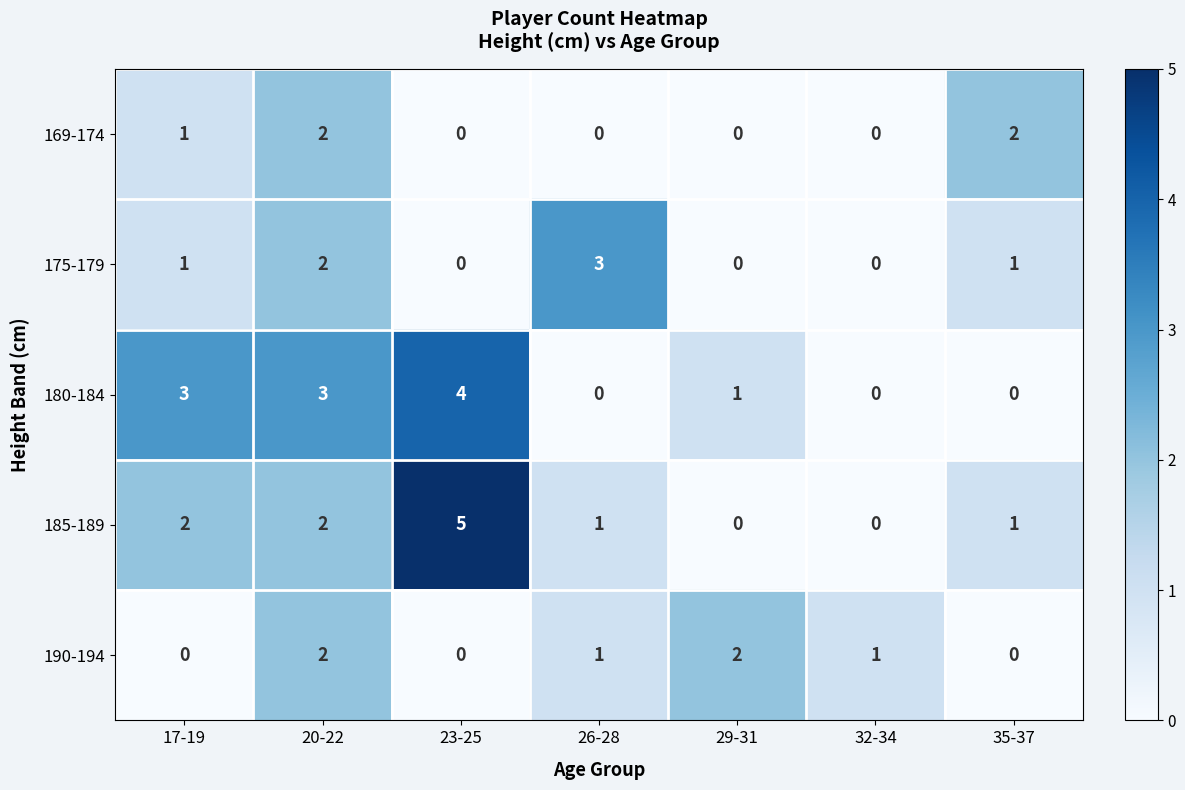

Which series changed the most between 20-22 and 32-34?

180-184